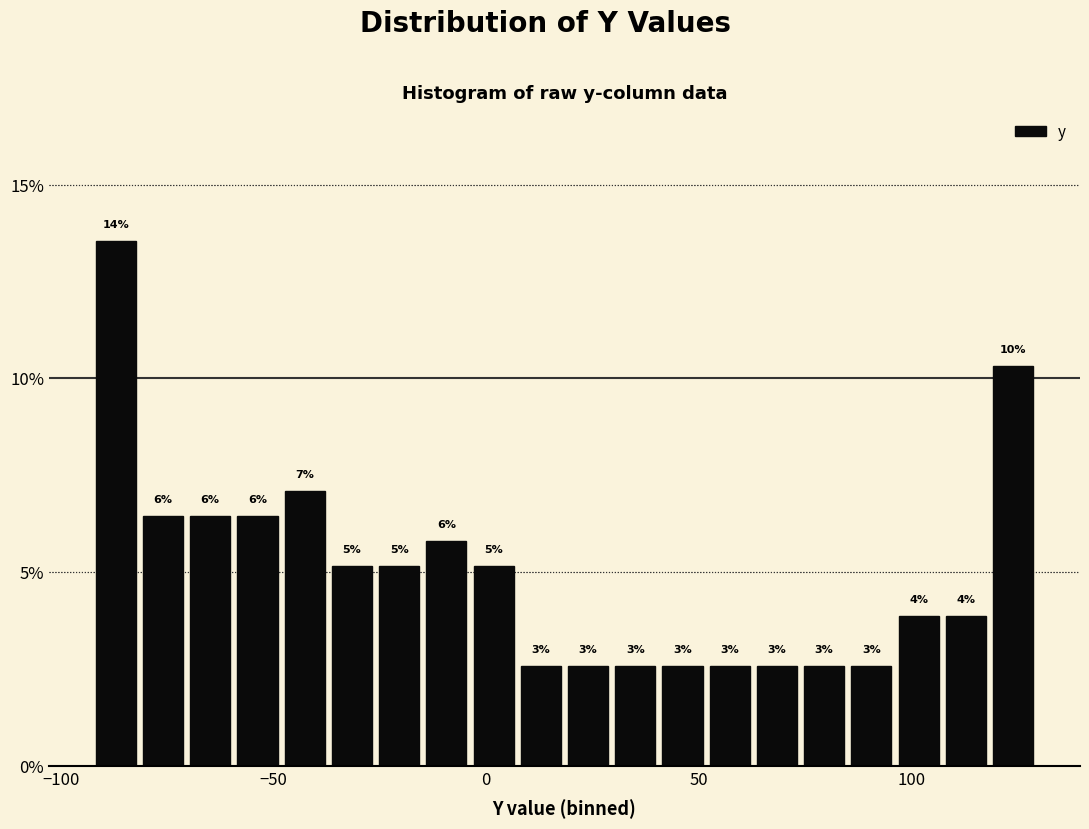

Around what value on the x-axis is the tallest bar? Give the approximate position of its centre, as read against the axis.

-85